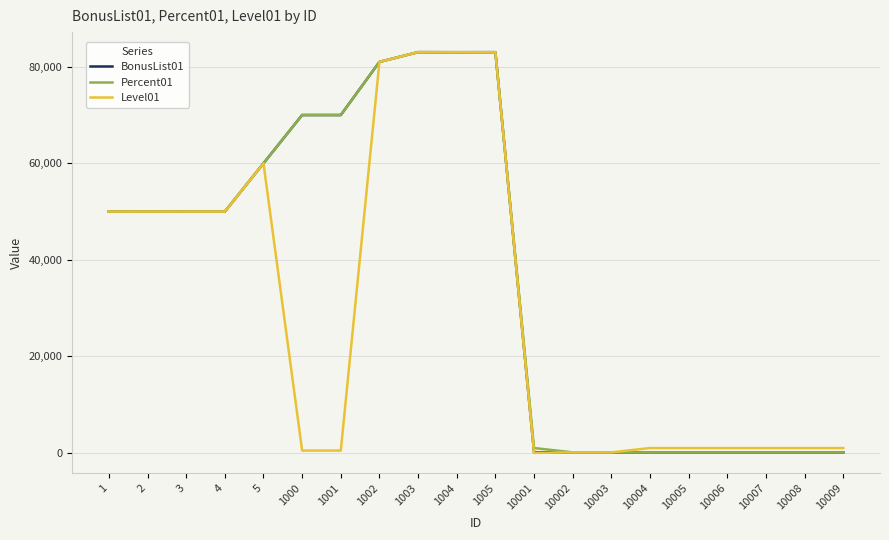

Does the chart have visible grid lines?

Yes